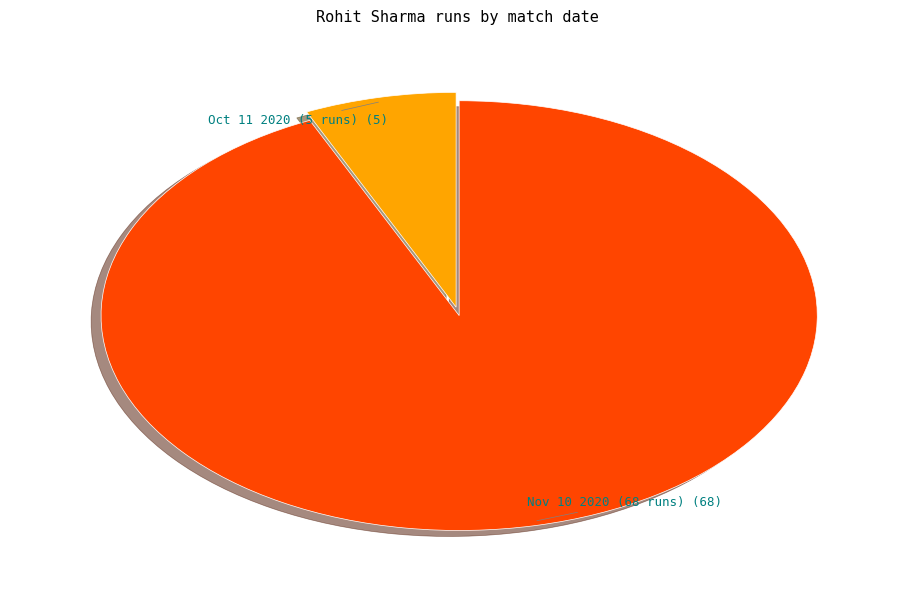

Does any single category account for the majority?

Yes